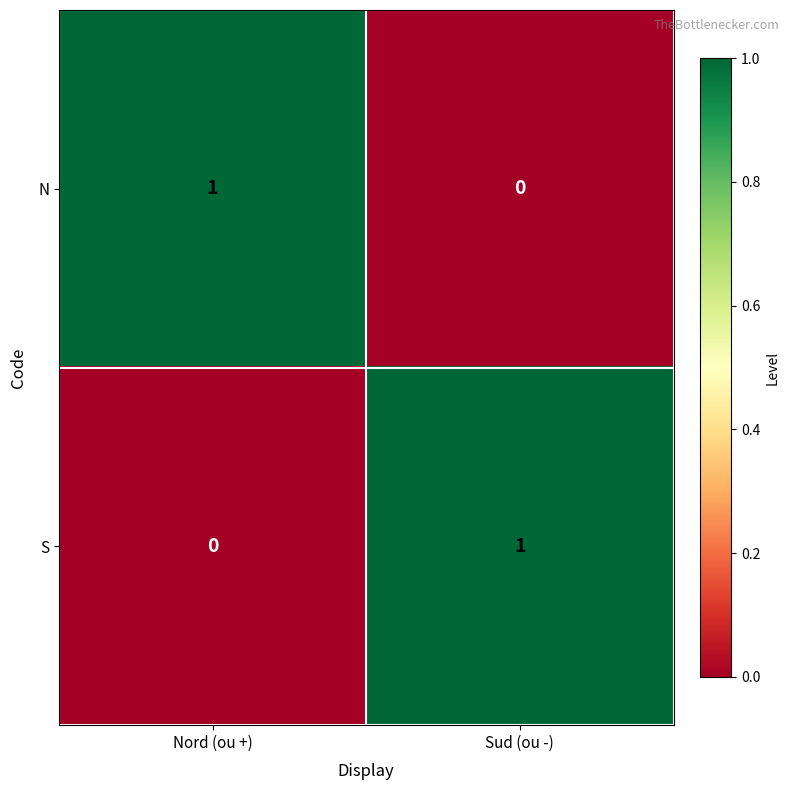

What is the greatest value displayed?

1